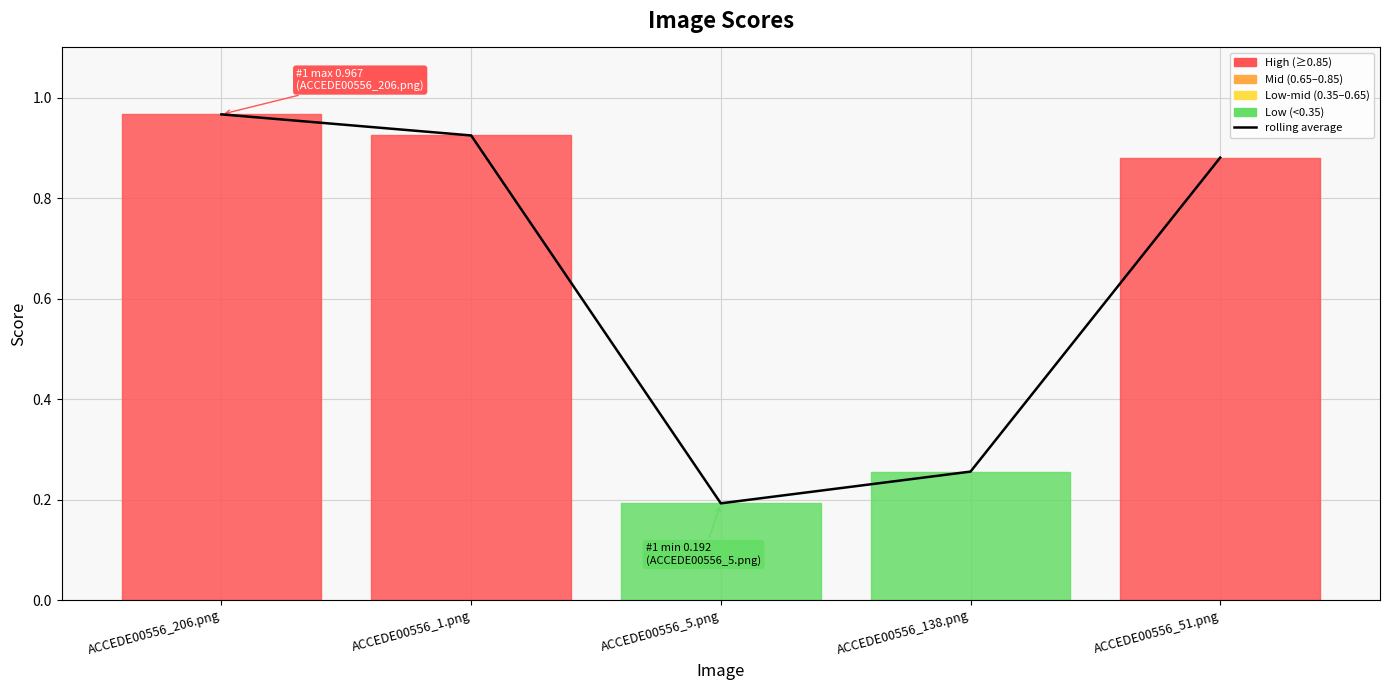

The chart shows a value of 0.3 at ACCEDE00556_5.png. True or false?

False